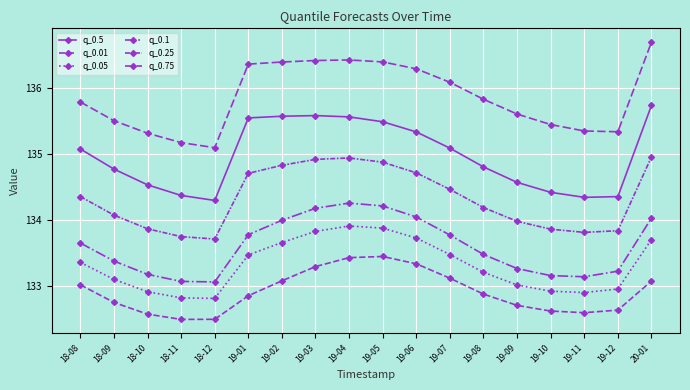

What is the sum of the q_0.25 values at 19-02 and 19-05?

269.7